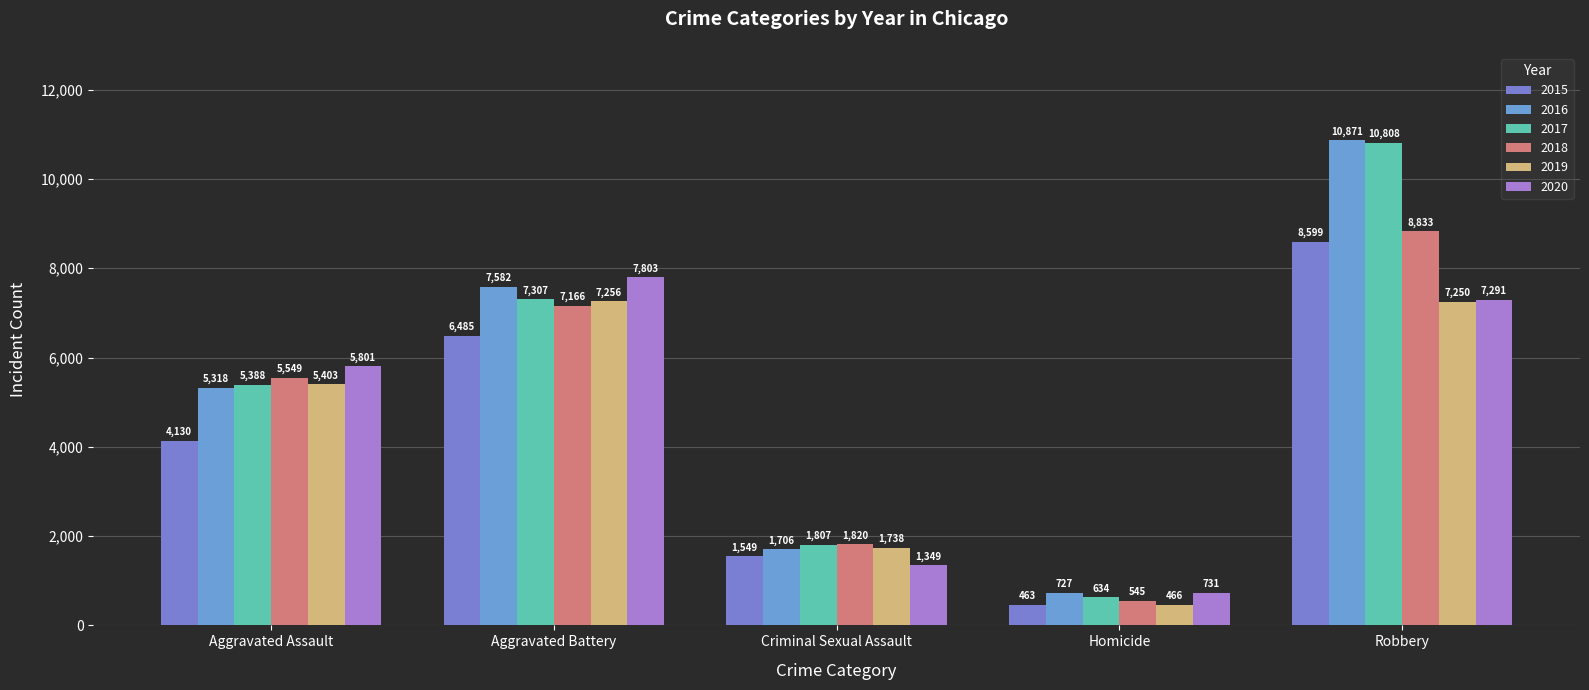

Are the bars grouped side by side (vs. stacked)?

Yes